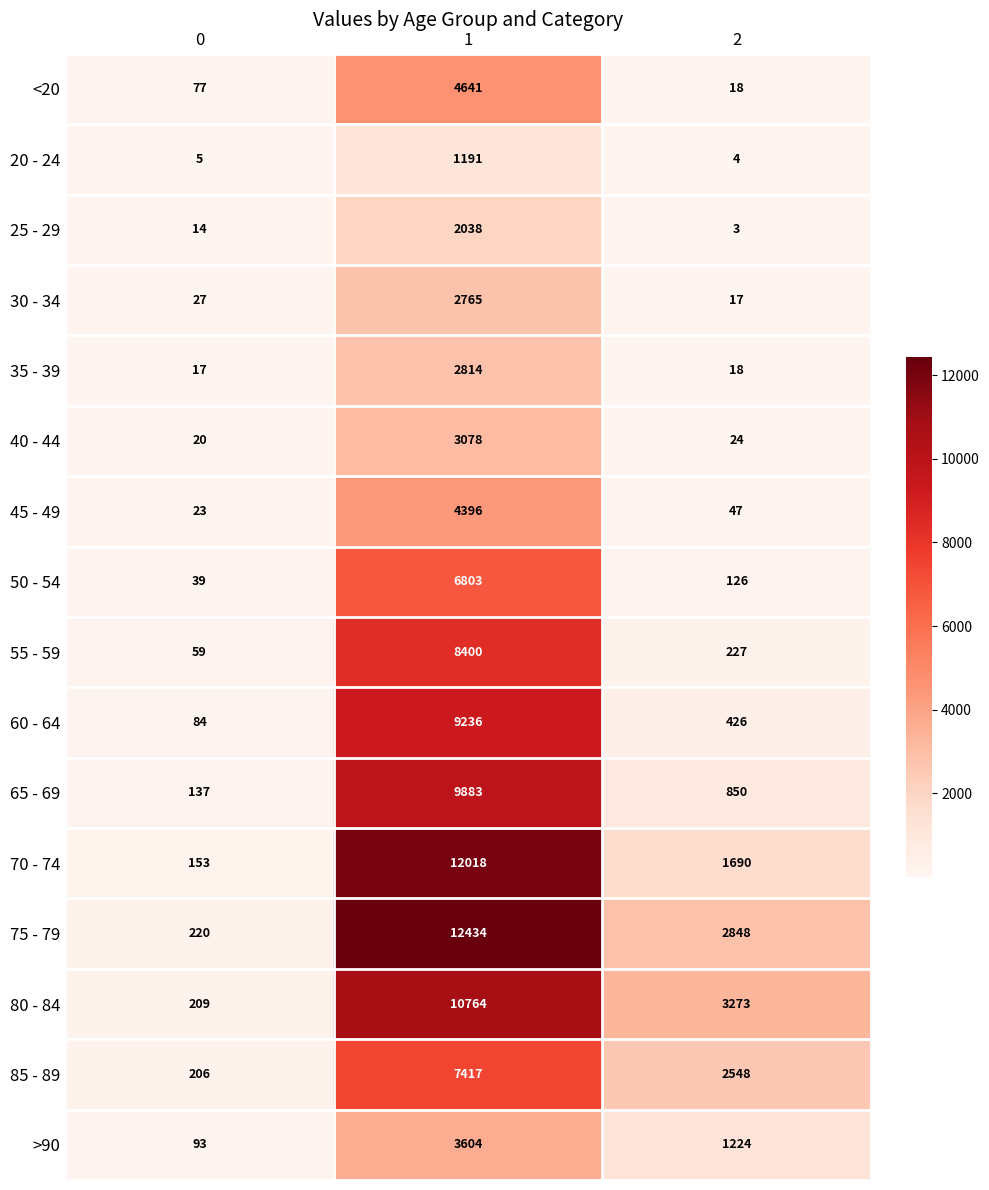

How many distinct data groups are displayed?

16